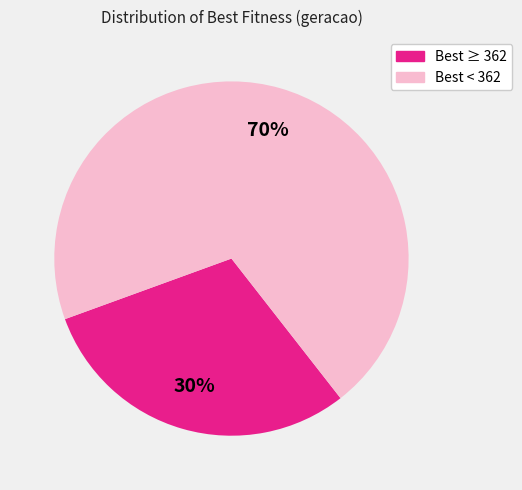

To the nearest percent, what is the average slice percentage?

50%